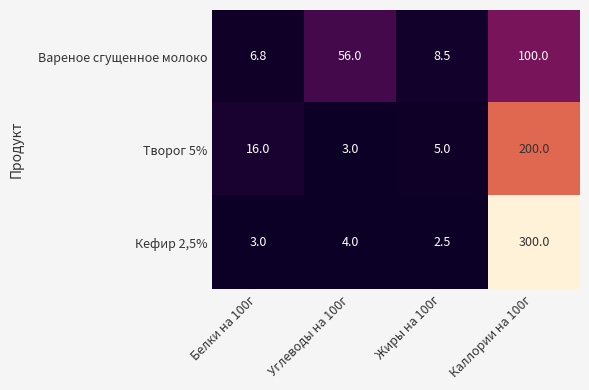

At which label is Вареное сгущенное молоко closest to 53?

Углеводы на 100г